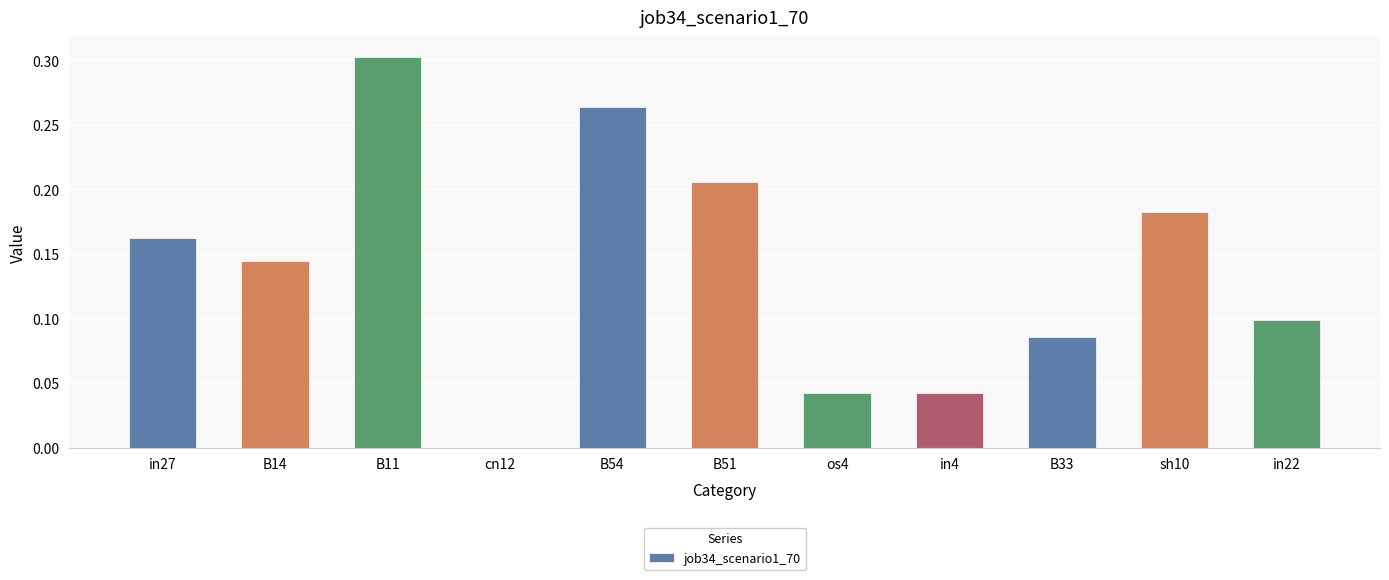

Is it true that the value at B11 is 0.5?

False